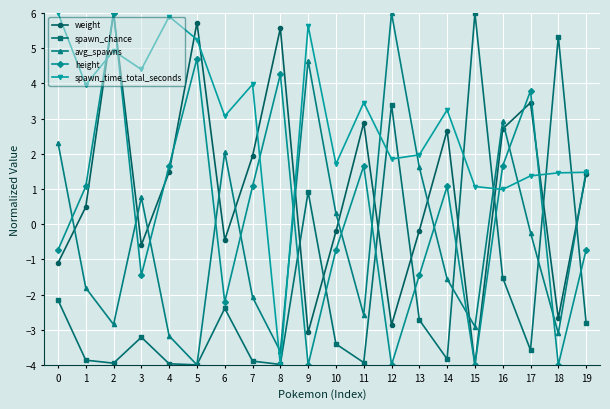

What is the difference between the highest and lowest values at 6?

5.5